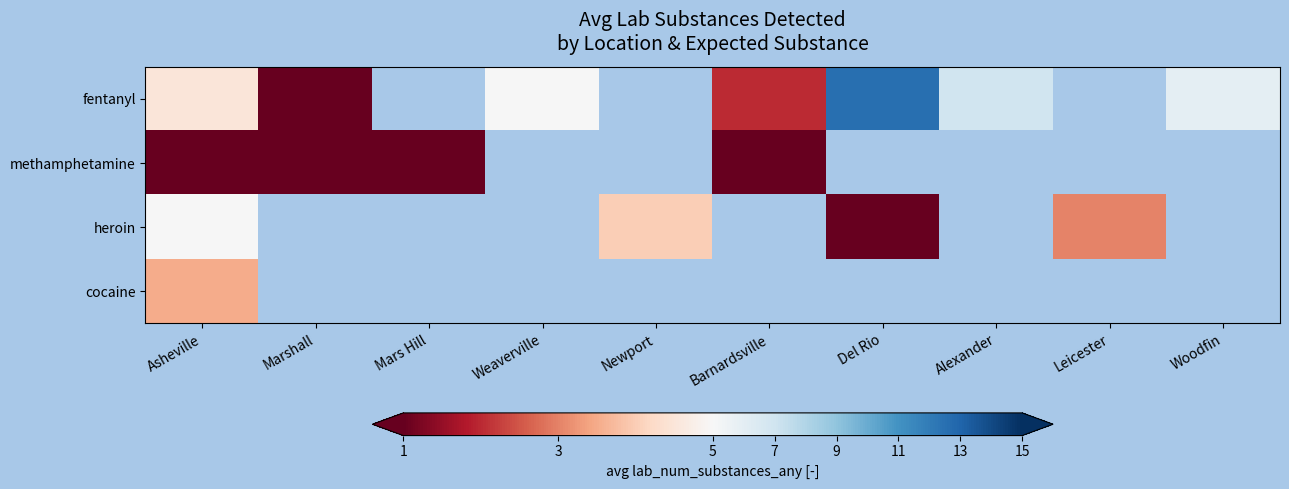

Between Woodfin and Weaverville, which is larger?

Woodfin